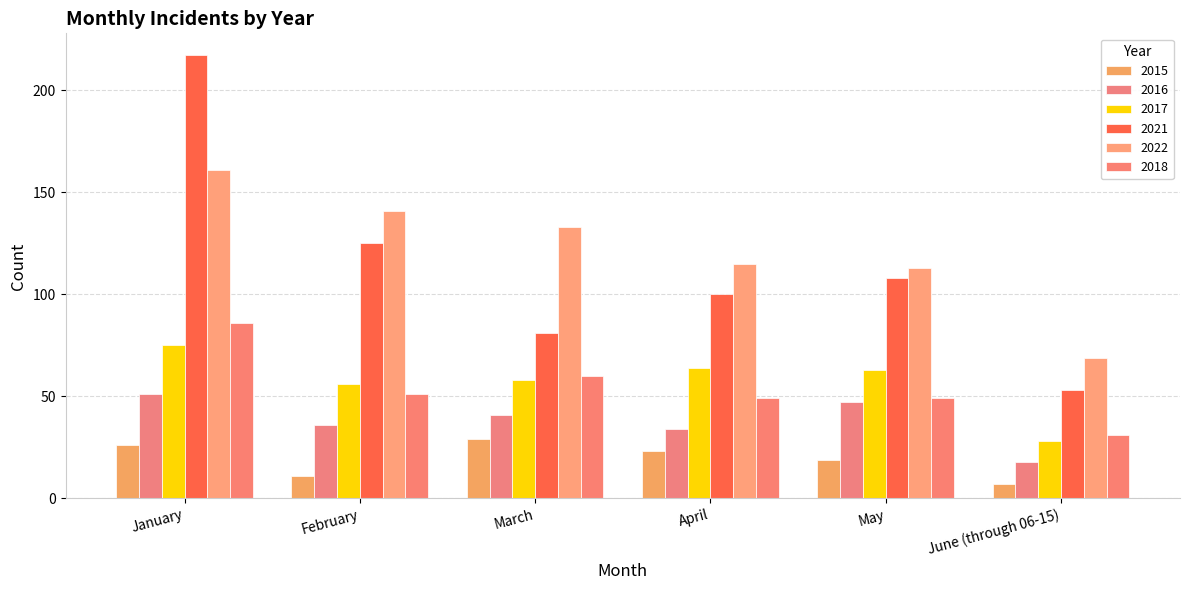

The 2022 series shows 133 at March. True or false?

True